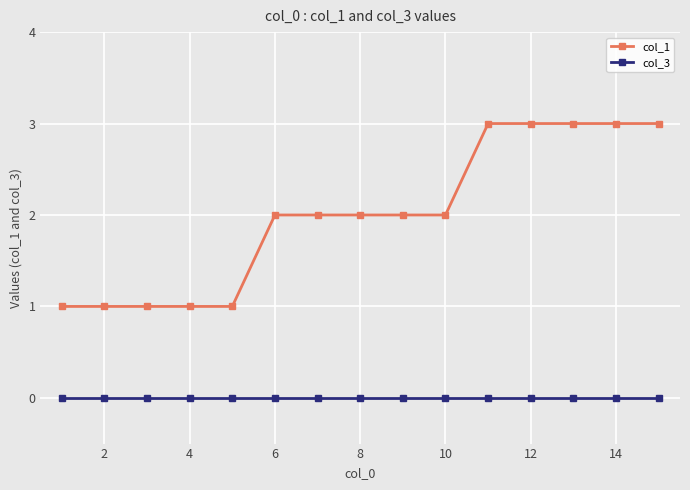

Reading left to right, extract all data points from this chart.

col_1: 1	1	1	1	1	2	2	2	2	2	3	3	3	3	3
col_3: 0	0	0	0	0	0	0	0	0	0	0	0	0	0	0